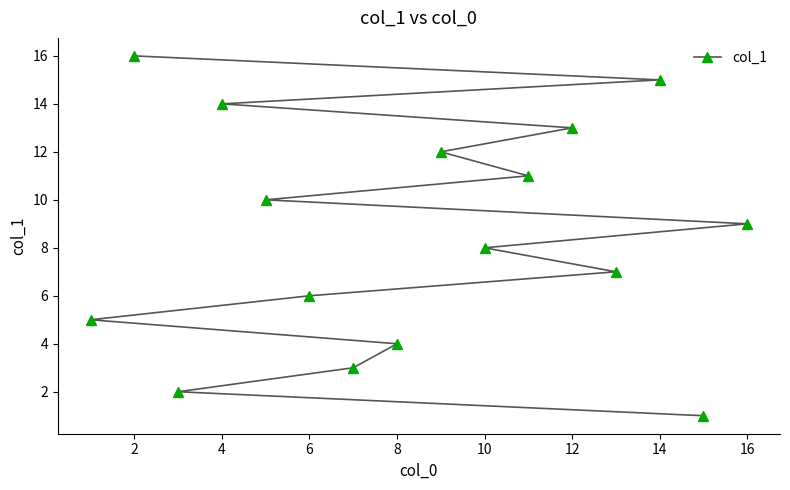

The chart shows a value of 14 at 4. True or false?

True